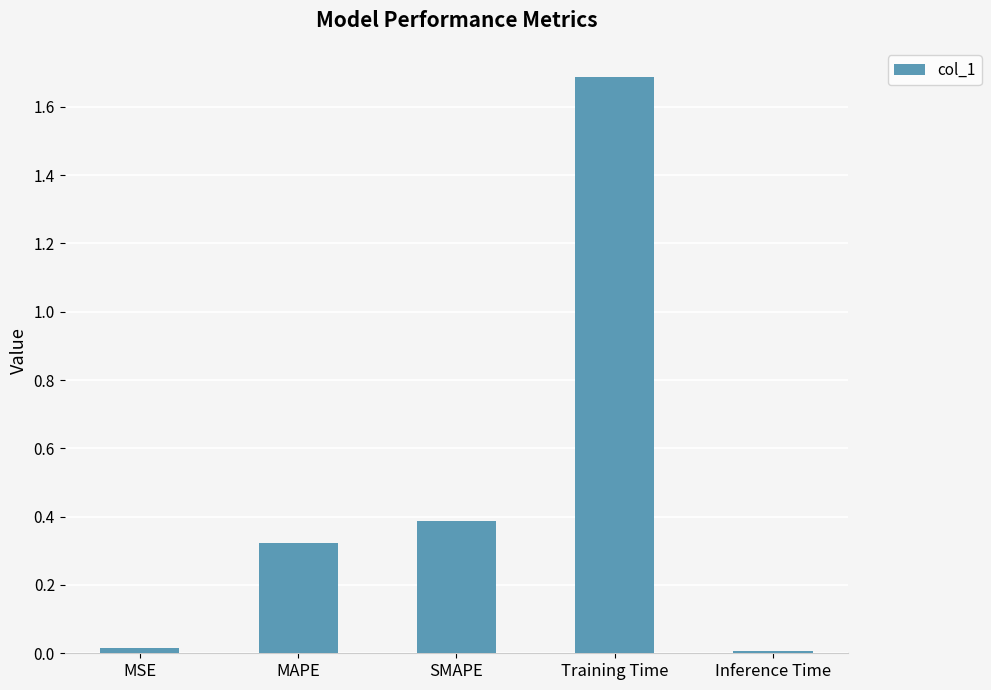

The value at SMAPE is 0.4. True or false?

True